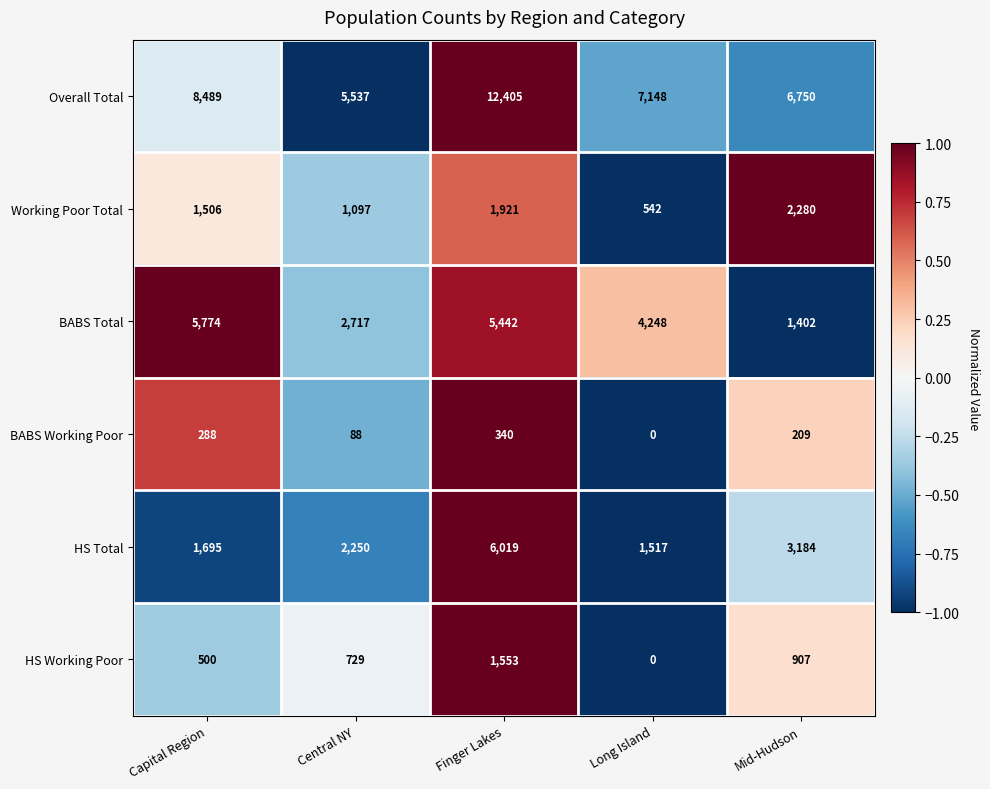

Where does the BABS Working Poor series first go above 209?

Capital Region